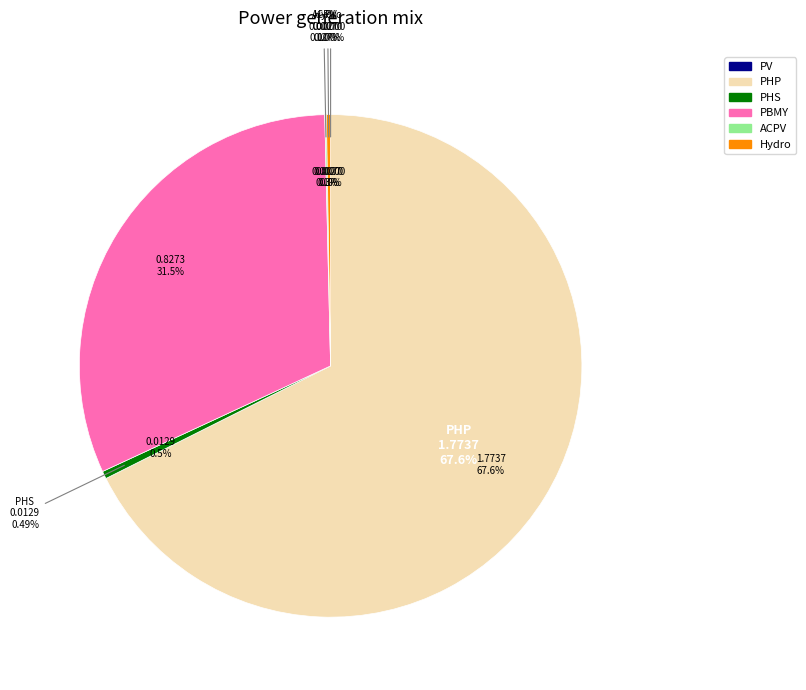

What is the total percentage of ACPV and PV?

0.1%